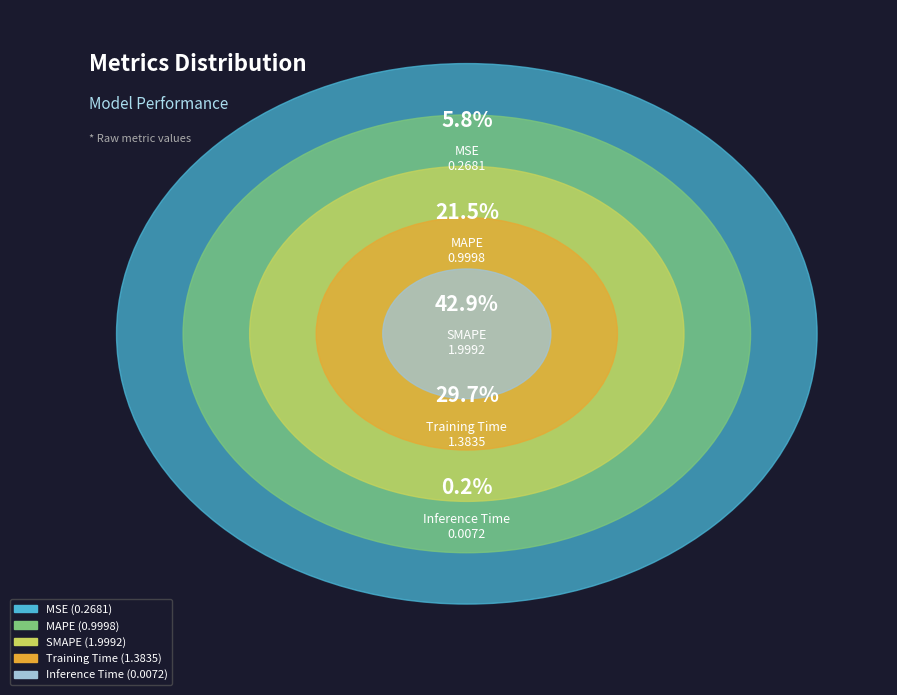

Rank the categories by value from highest to lowest.

SMAPE, Training Time, MAPE, MSE, Inference Time